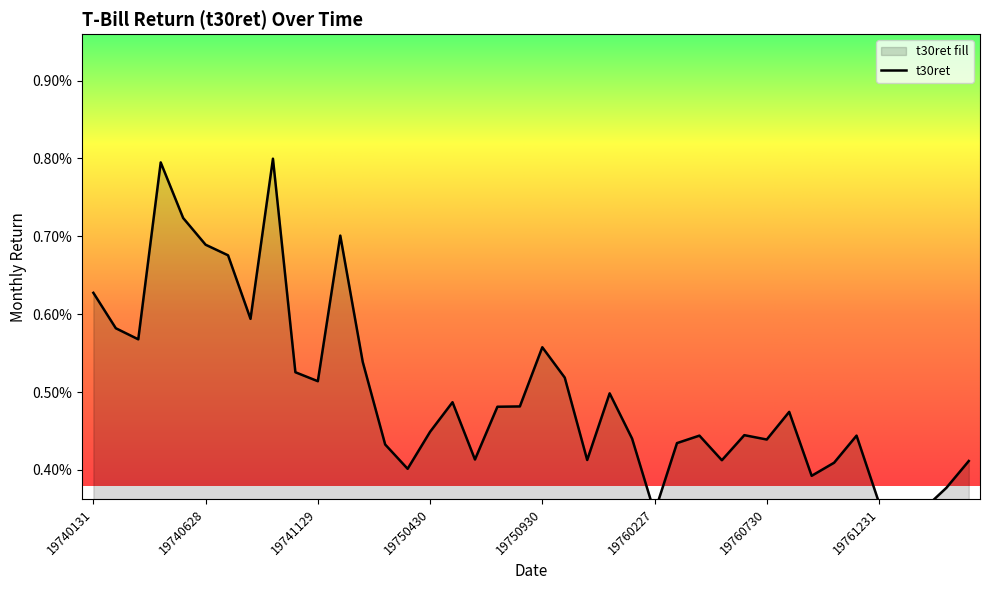

Does the chart display data point markers on the line(s)?

No